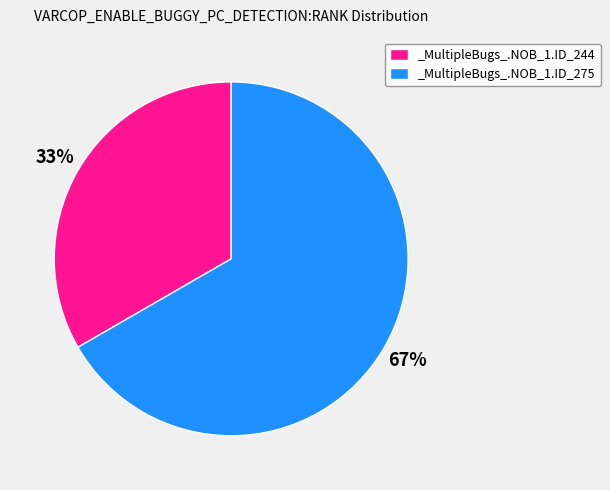

Do _MultipleBugs_.NOB_1.ID_275 and _MultipleBugs_.NOB_1.ID_244 together represent more than half of the pie?

Yes